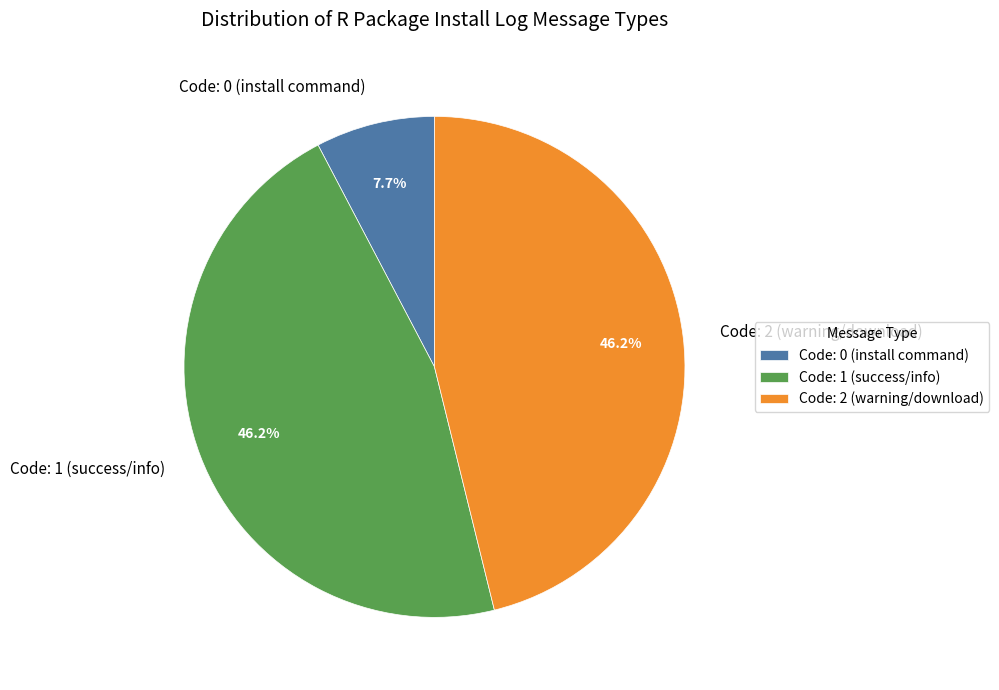

Does any single category account for the majority?

No